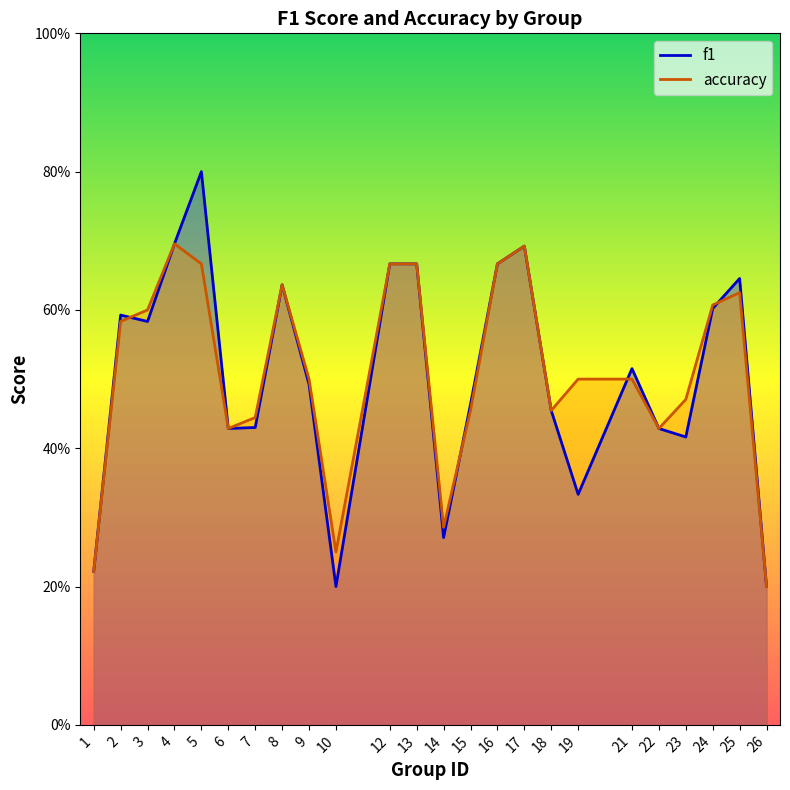

What is the value of the accuracy point at the 23rd from the left?

0.6